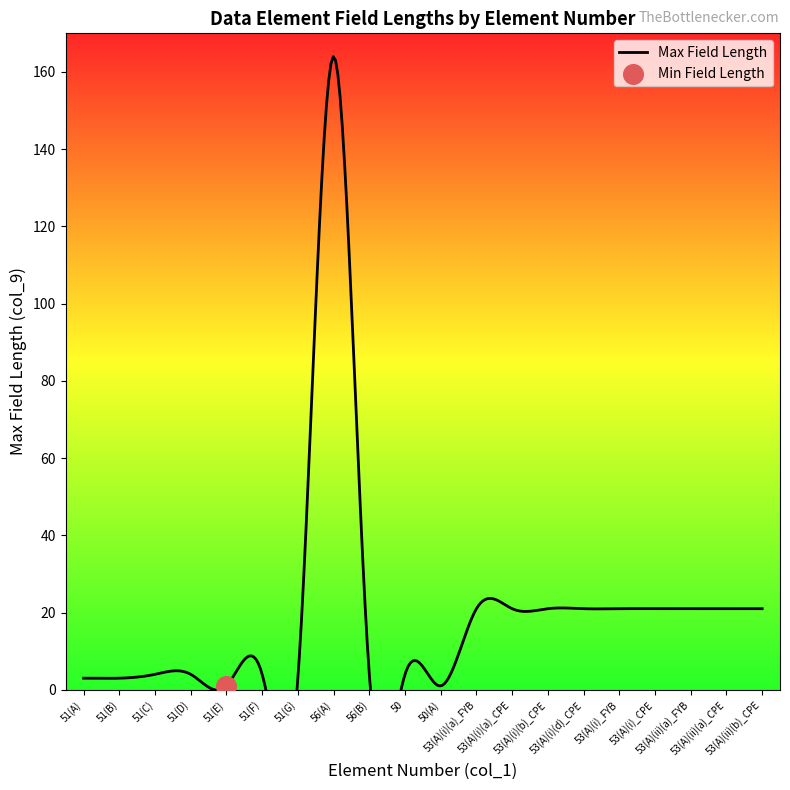

Which series has the widest spread of Y values?

Max Field Length